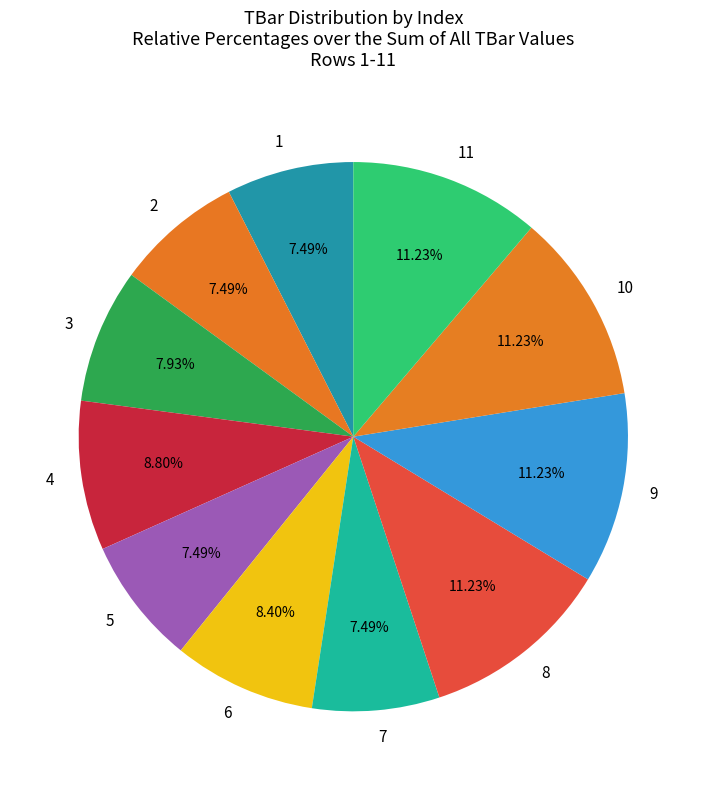

Do 3 and 2 together represent more than half of the pie?

No